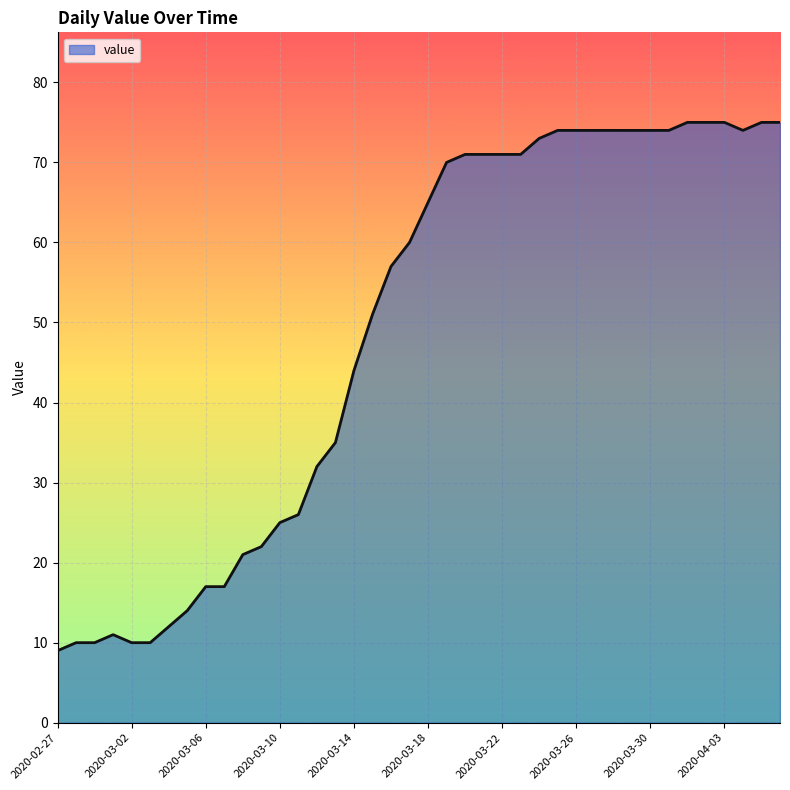

What is the difference between the maximum and minimum values?

66